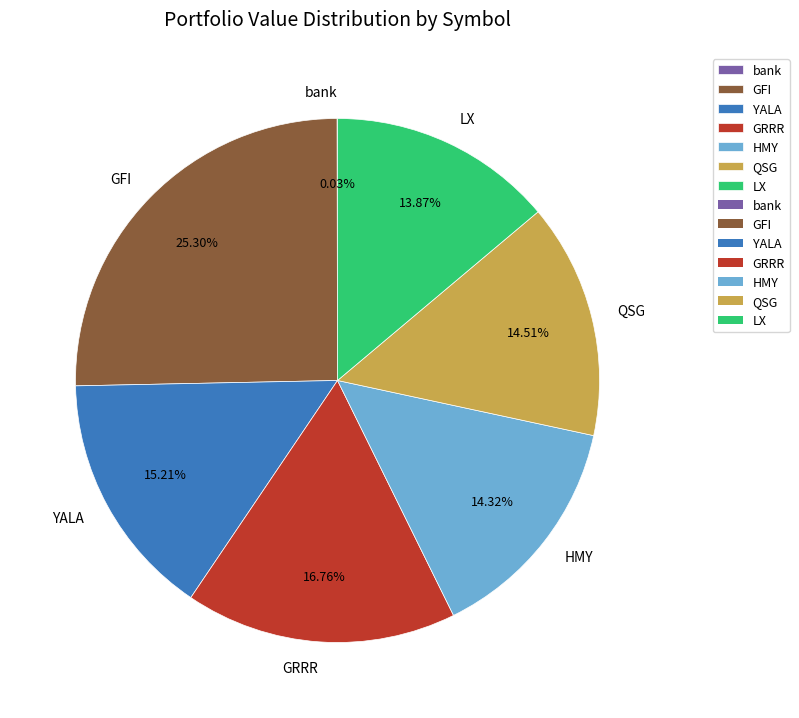

Is it true that YALA is 2% of the pie?

False